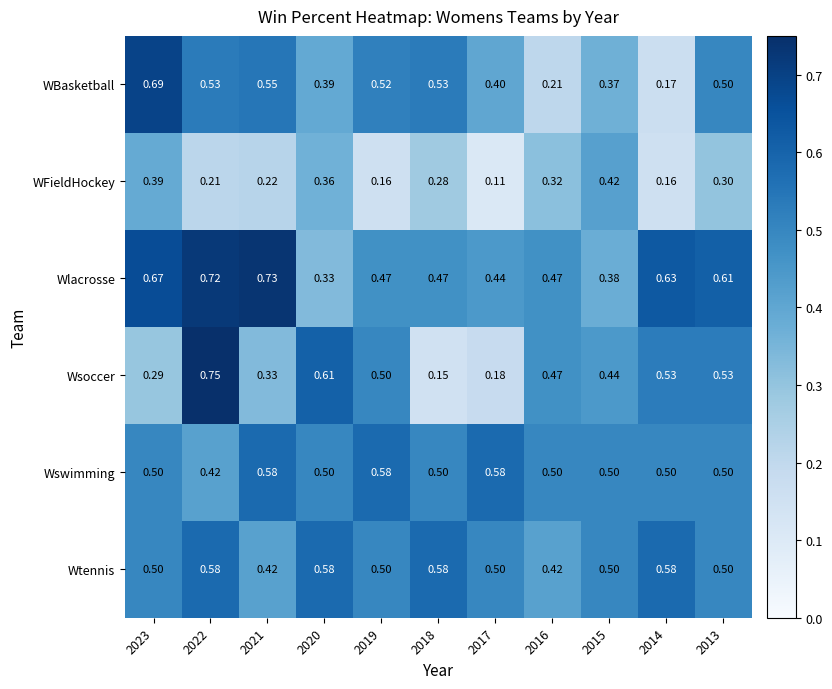

At 2014, list the series in order from smallest to largest.

WFieldHockey, WBasketball, Wswimming, Wsoccer, Wtennis, Wlacrosse